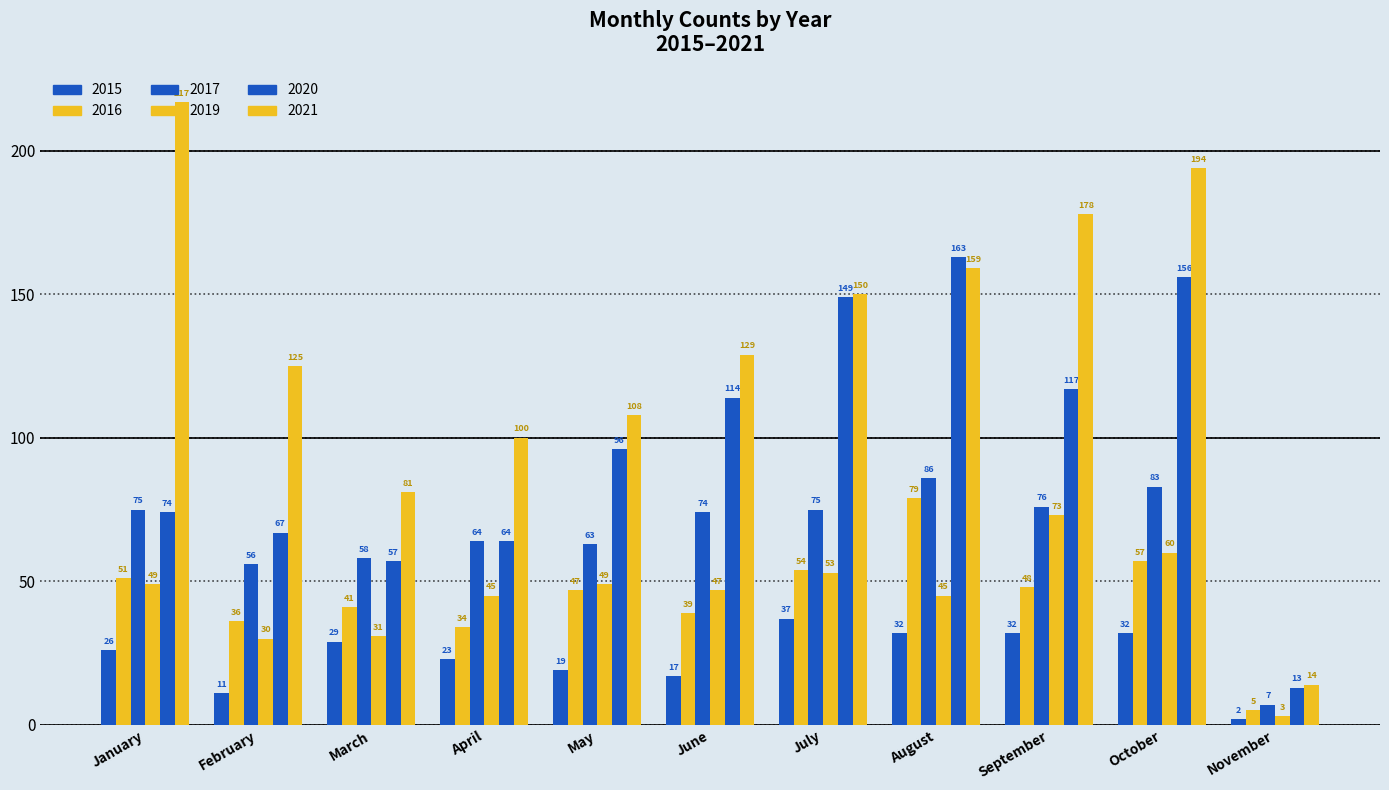

How many data points does each series have?

11